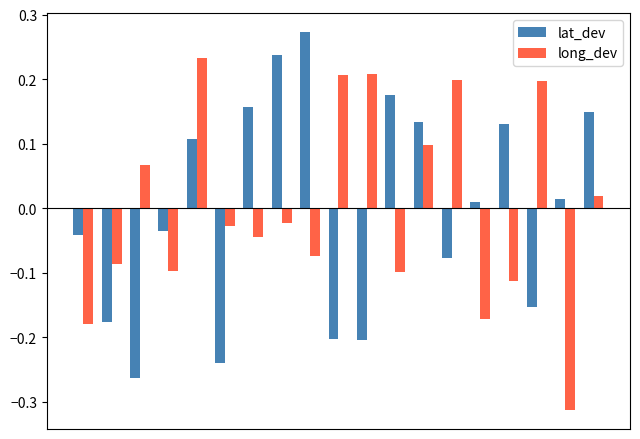

What is the difference between the maximum and minimum values in the long_dev series?

0.5